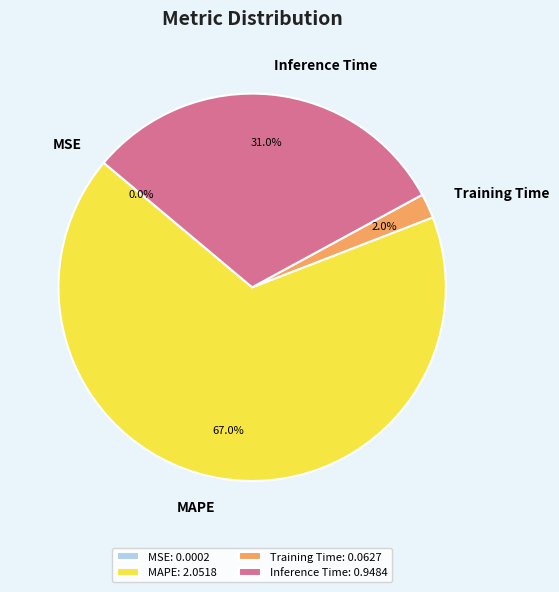

What percentage is NOT represented by Inference Time: 0.9484?

69.0%